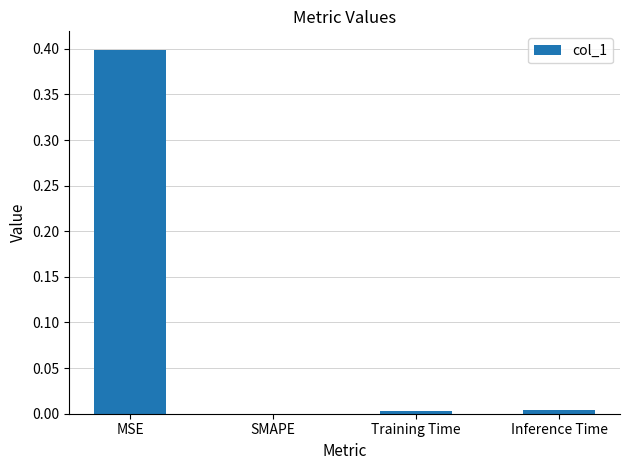

How many series are shown in this chart?

1